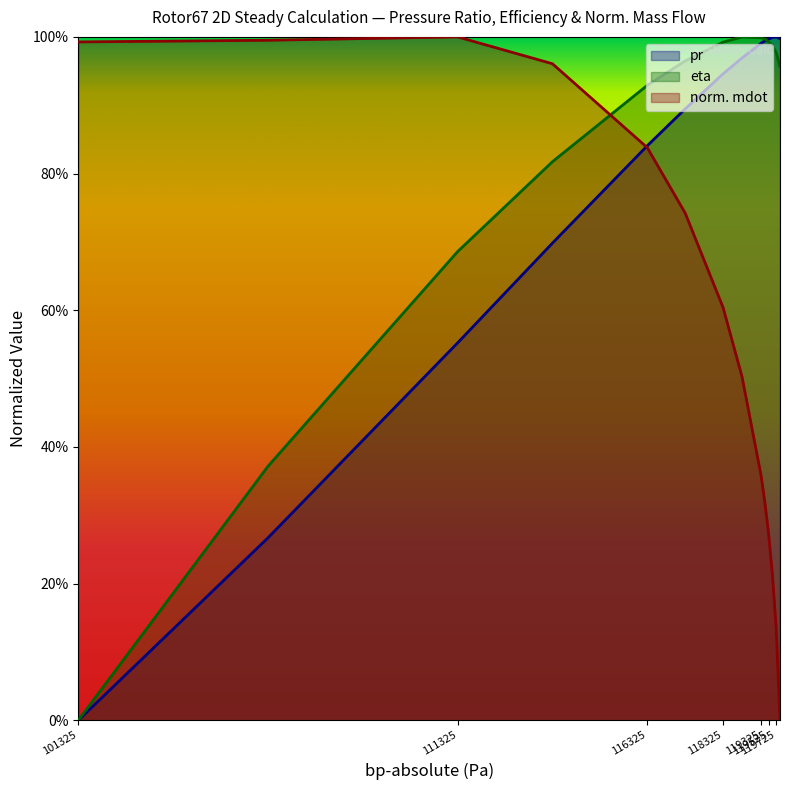

Is the value of eta at 119525 greater than the value of pr at 118825?

Yes